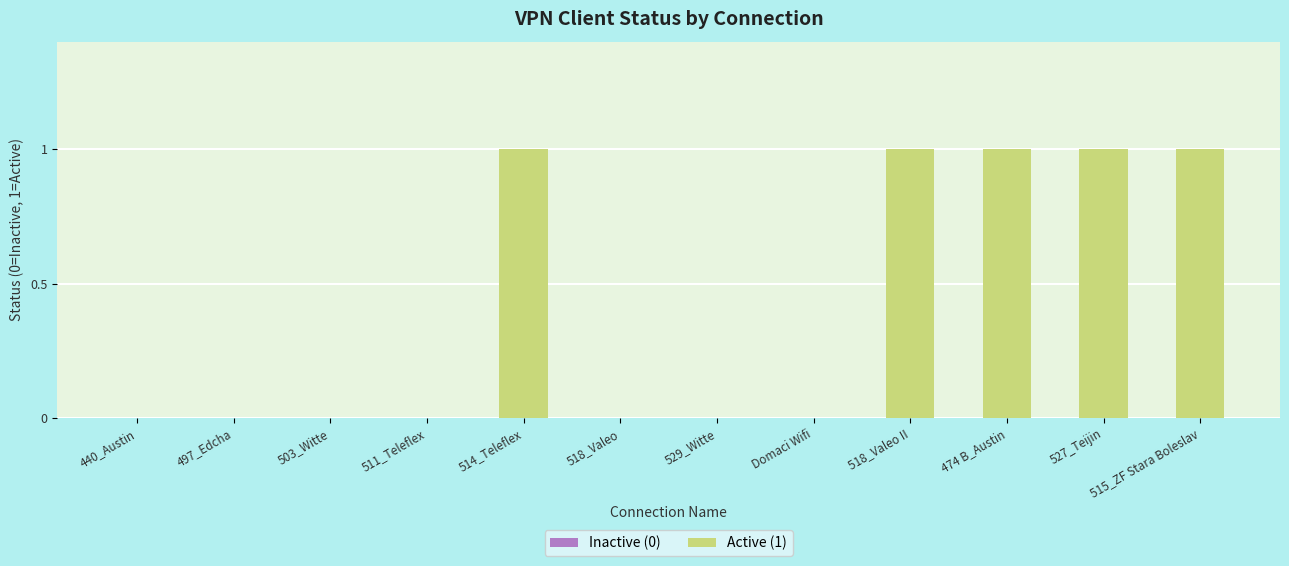

How many data points does each series have?

12